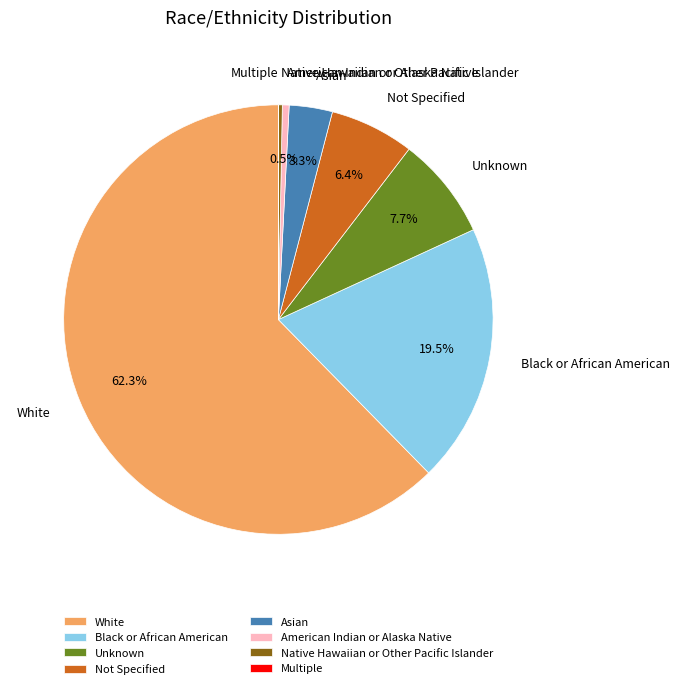

Is there any slice that represents more than half of the pie?

Yes